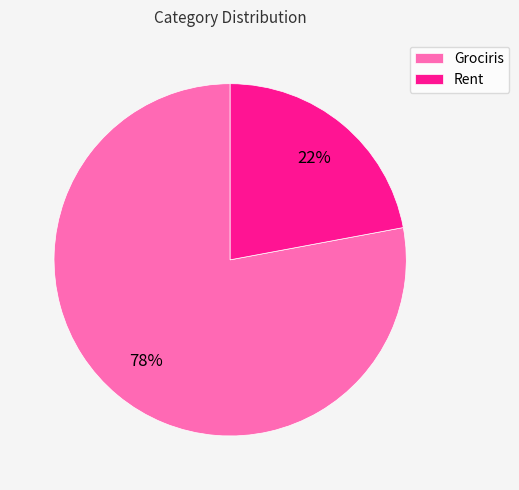

Do Grociris and Rent together represent more than half of the pie?

Yes